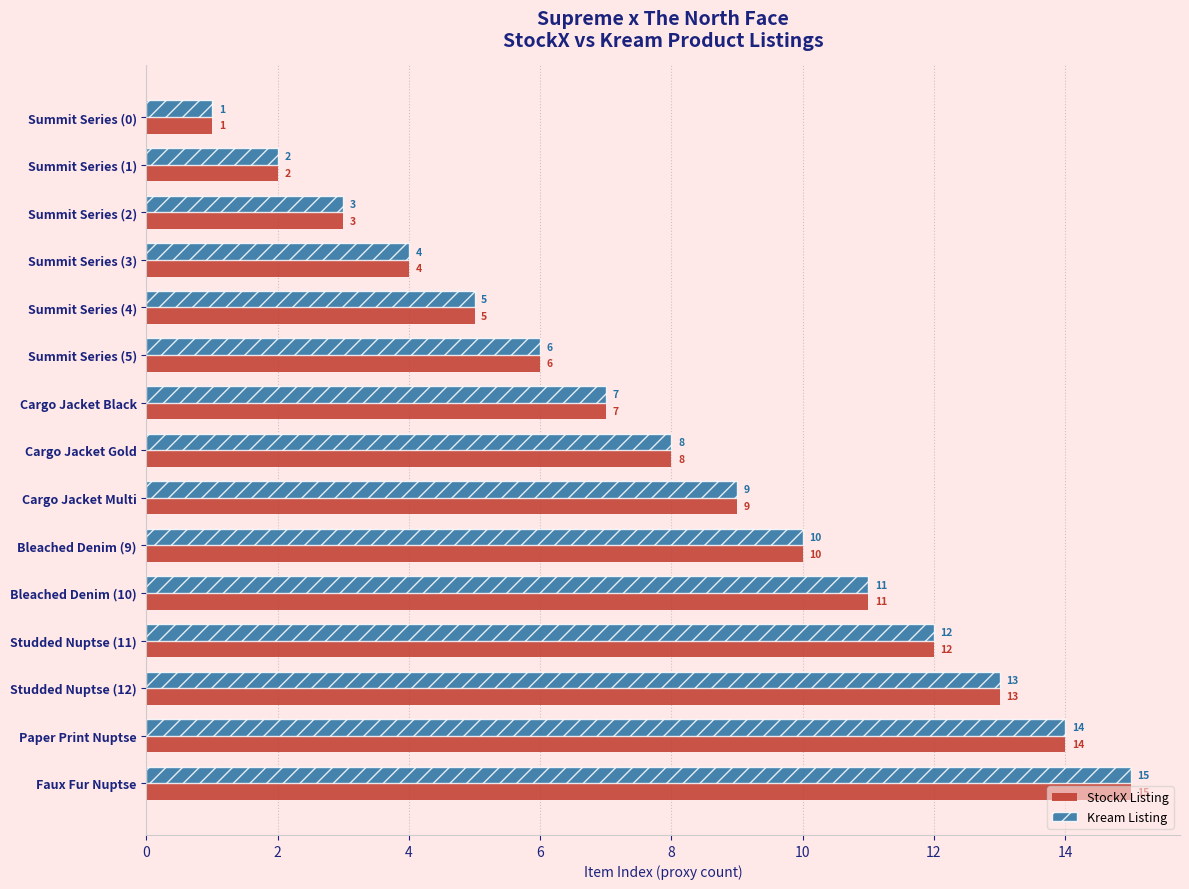

What is the total value across all series at Cargo Jacket Gold?

16